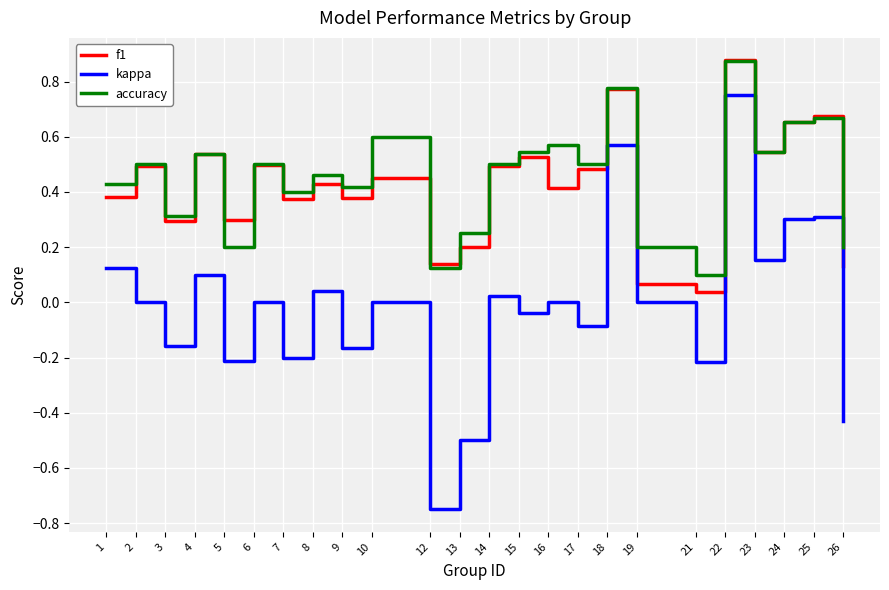

Between 18 and 25, which series saw the biggest shift?

kappa